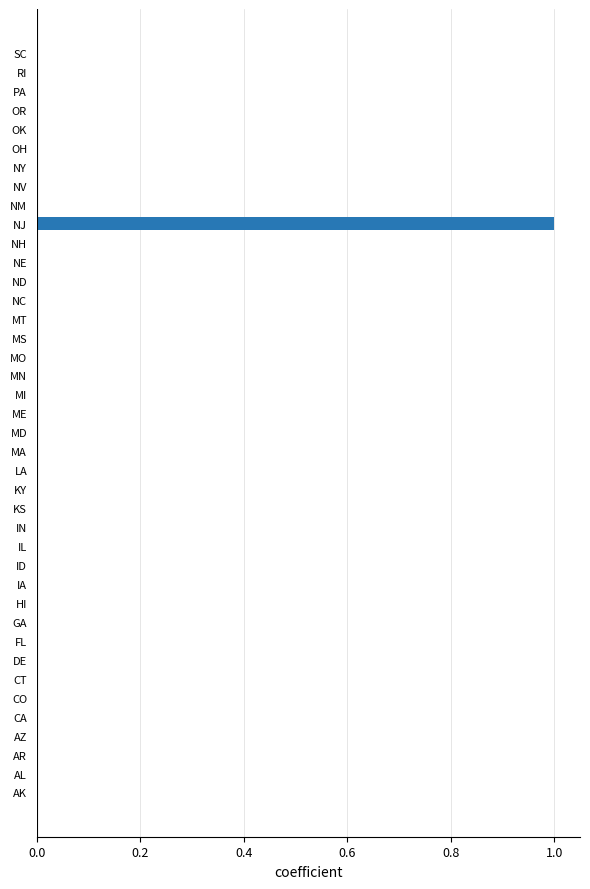

Which category has the highest value across all series?

NJ